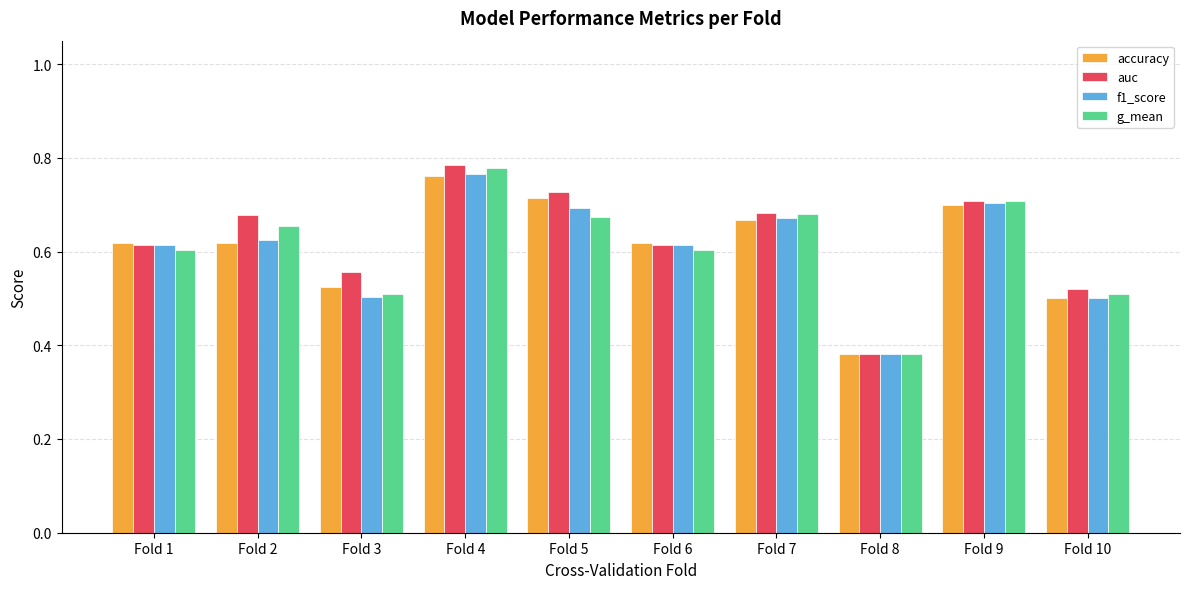

Count the number of categories in the chart.

10